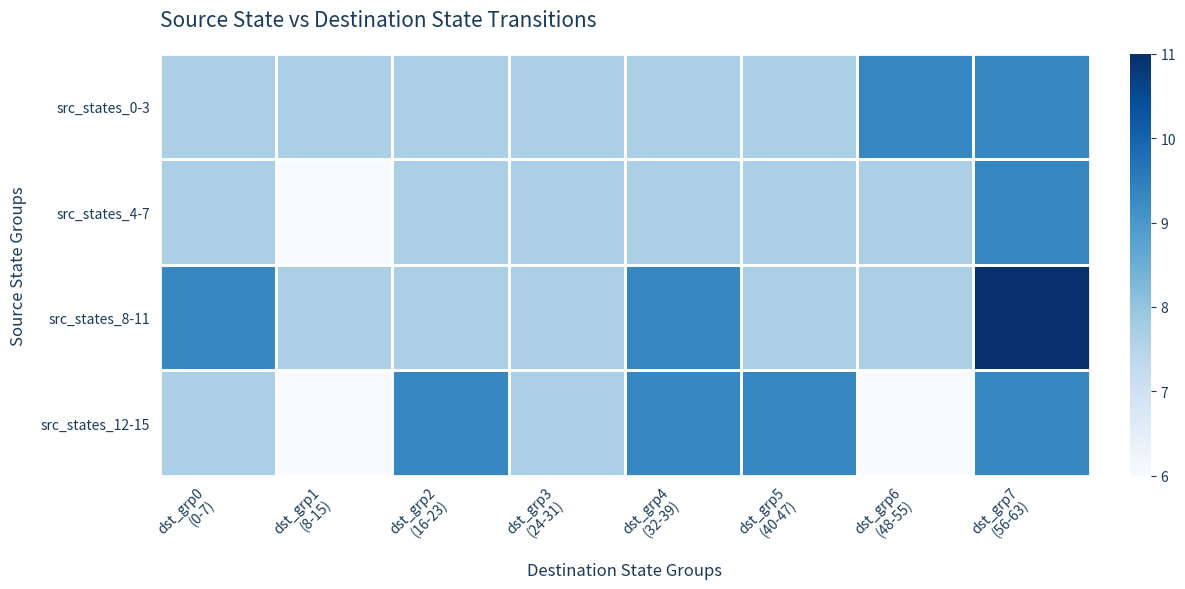

What is the total value across all series at dst_grp2
(16-23)?

32.3